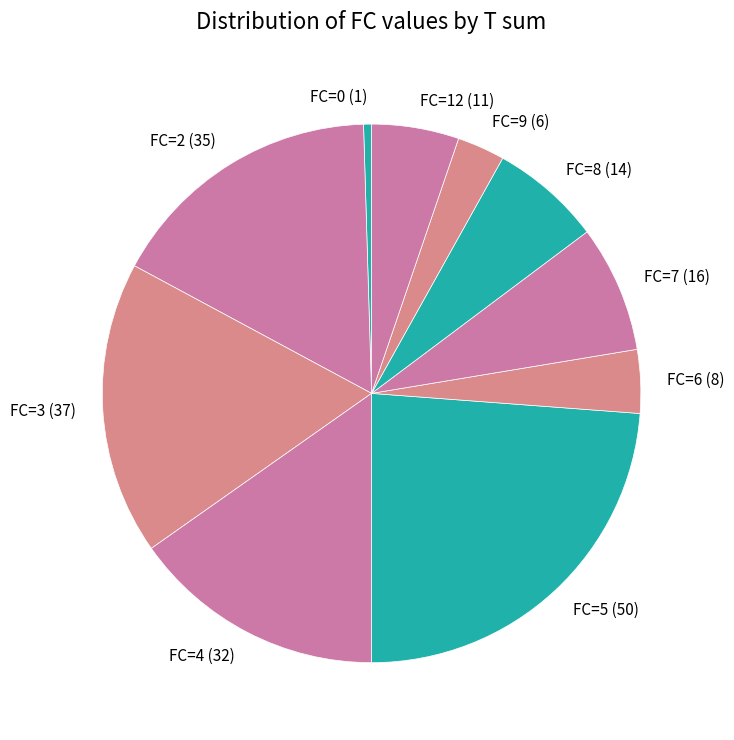

Between FC=6 (8) and FC=12 (11), which is larger?

FC=12 (11)